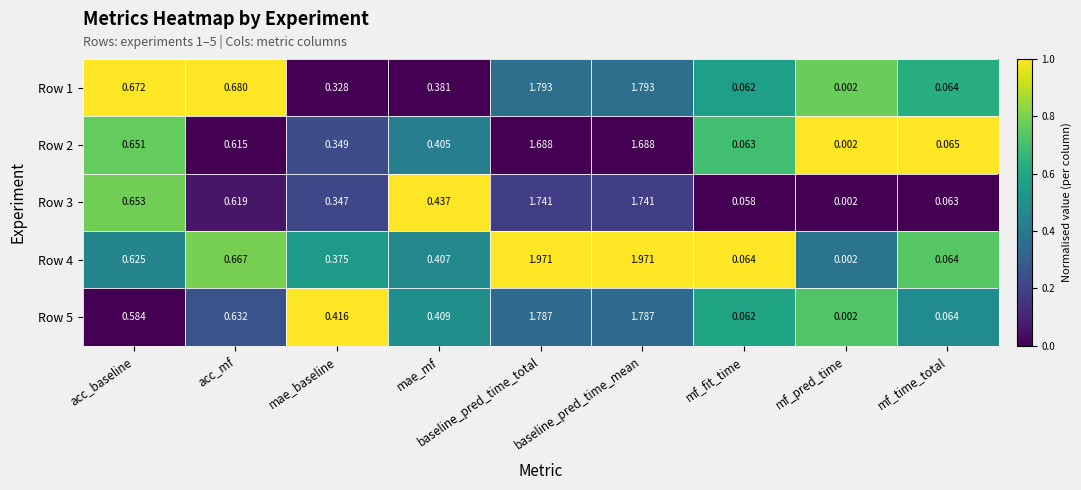

At which category does the chart reach its minimum across all series?

mf_pred_time